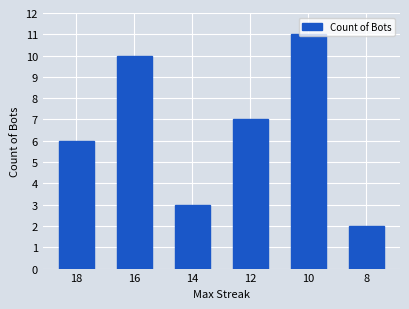

What is the difference between the second highest and minimum values?

8